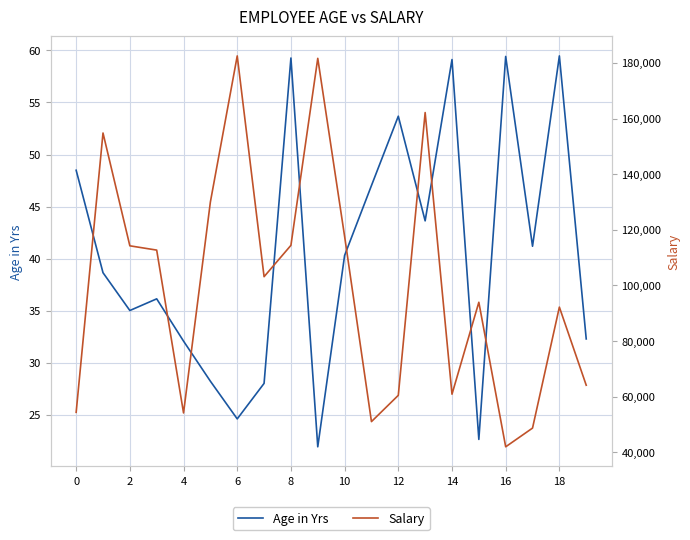

What is the highest value of the Age in Yrs series?

59.5